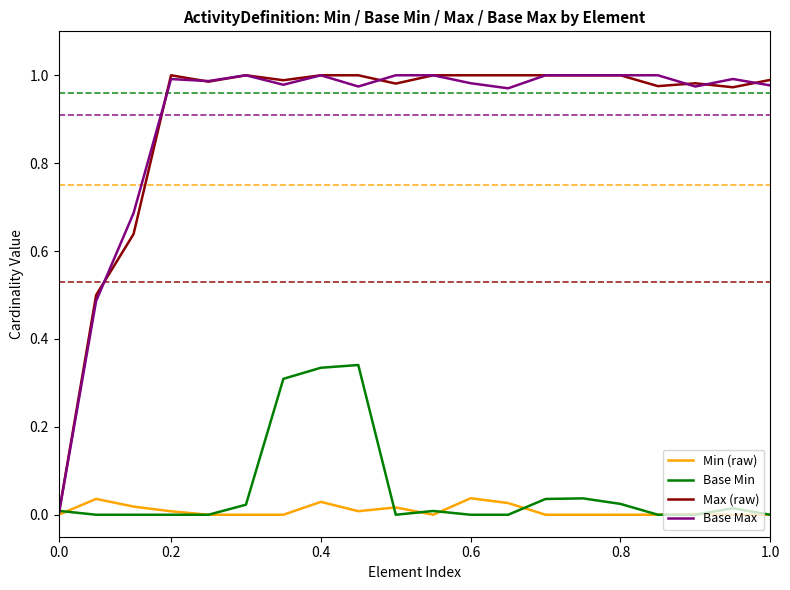

Does the chart have visible grid lines?

No